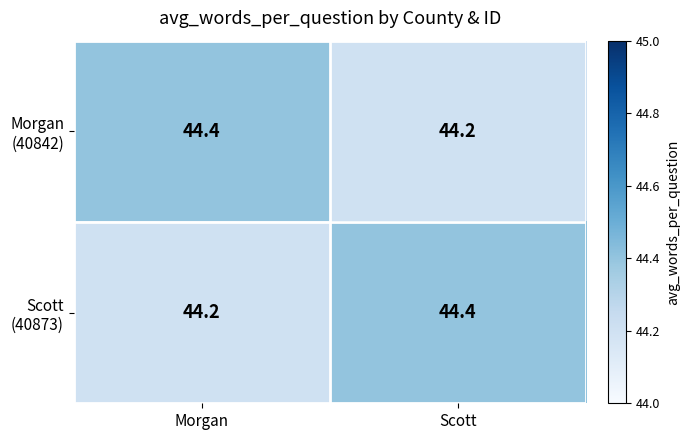

What is the total value across all series at Scott?

88.6